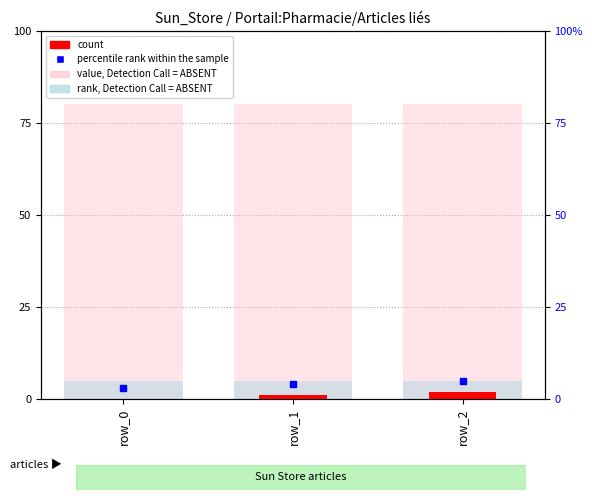

Which series contains the highest Y value?

value, Detection Call = ABSENT